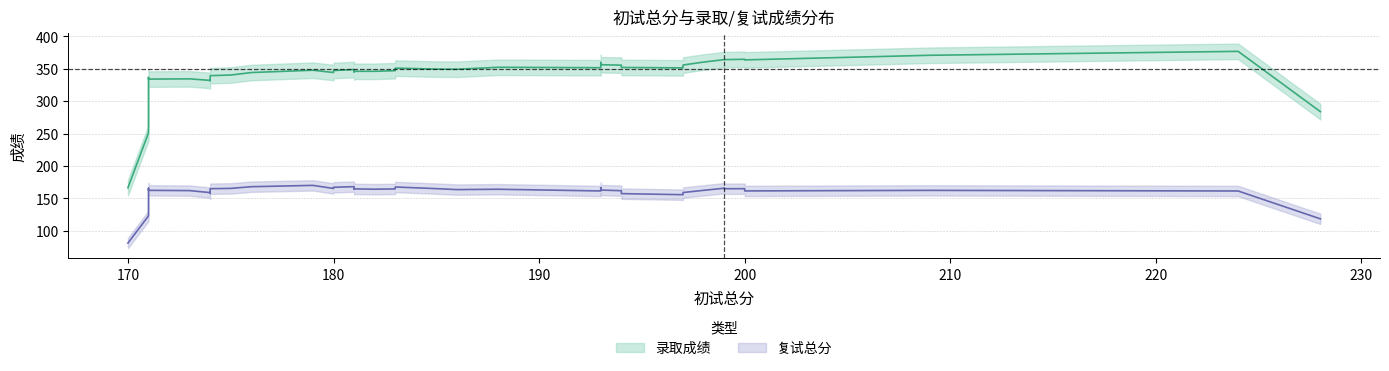

Rank the series by their average value, from highest to lowest.

录取成绩, 复试总分